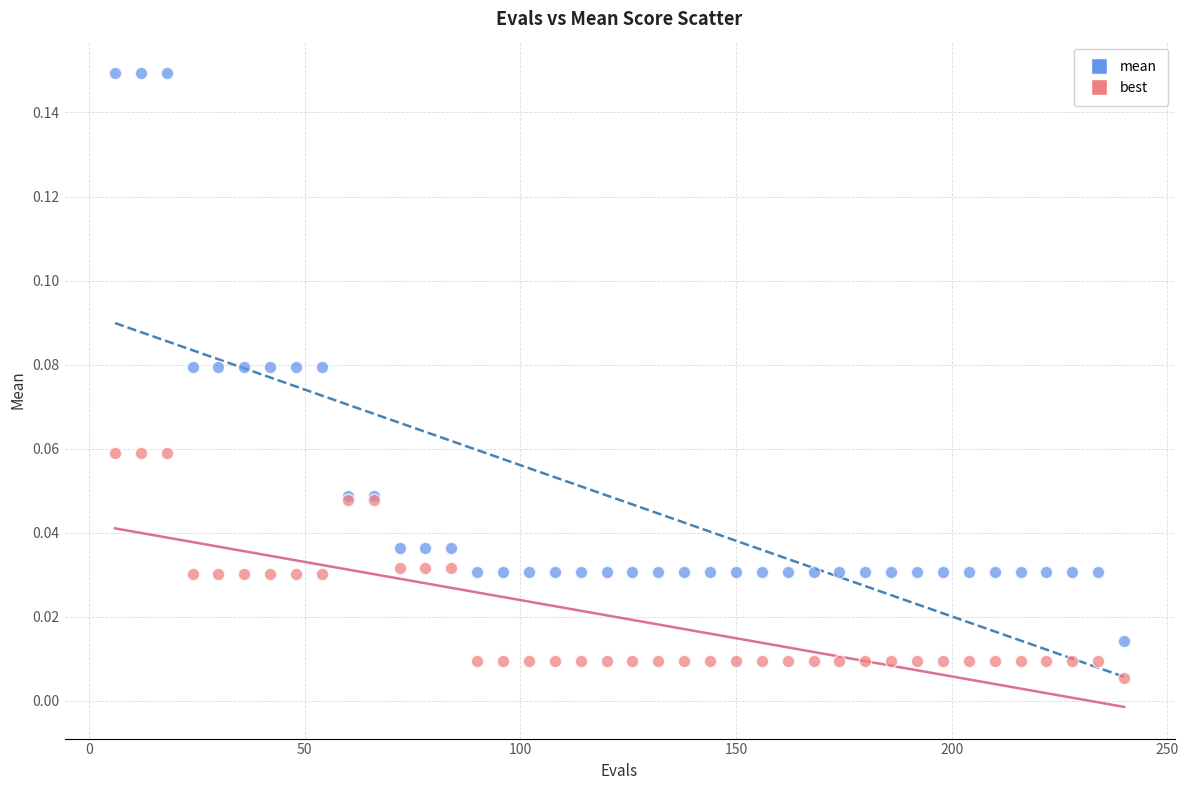

Which series contains the lowest Y value?

best